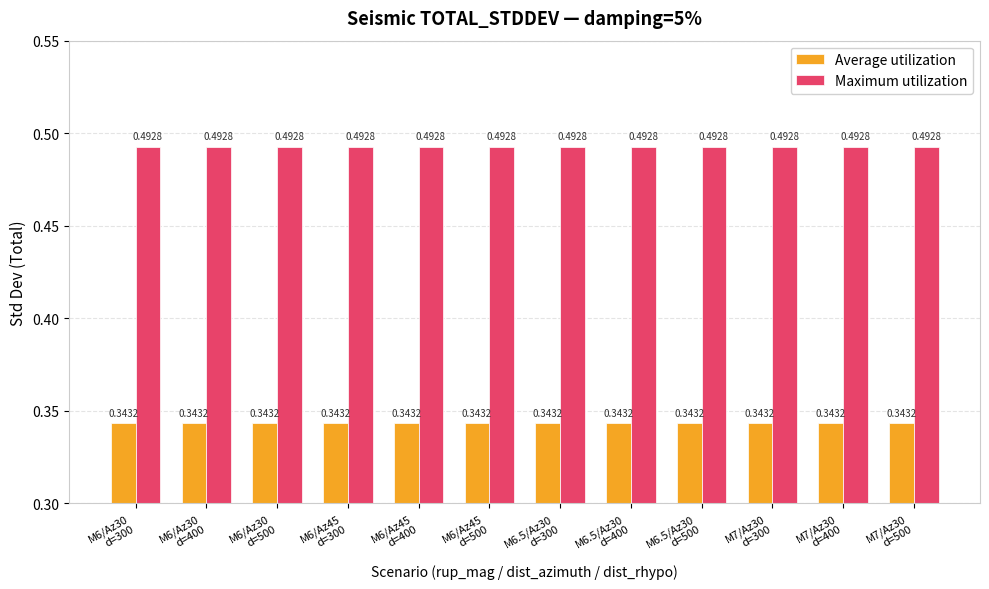

What position from the right is M6.5/Az30
d=400?

5